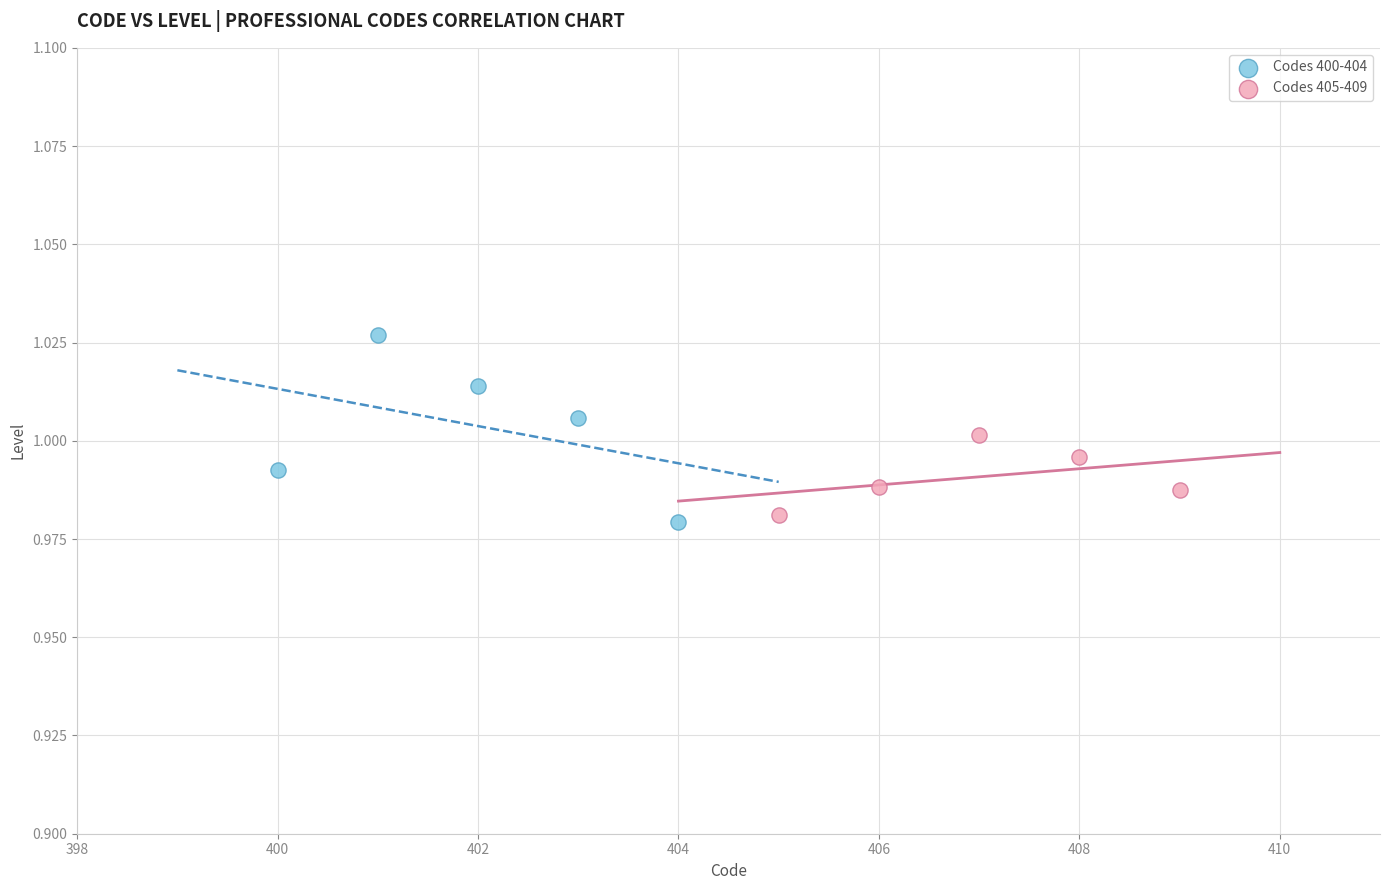

Which series reaches the minimum Y coordinate?

Codes 400-404